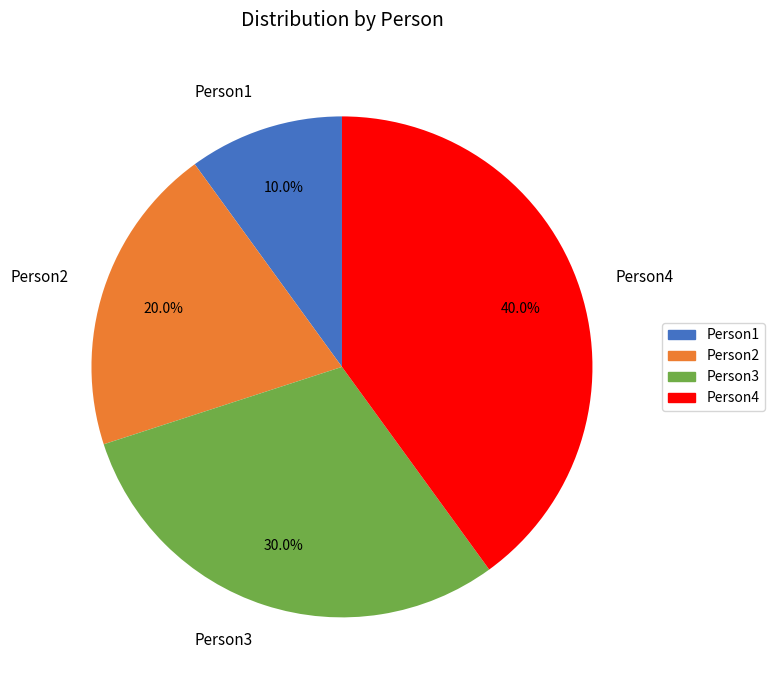

Which category has the biggest portion of the pie?

Person4